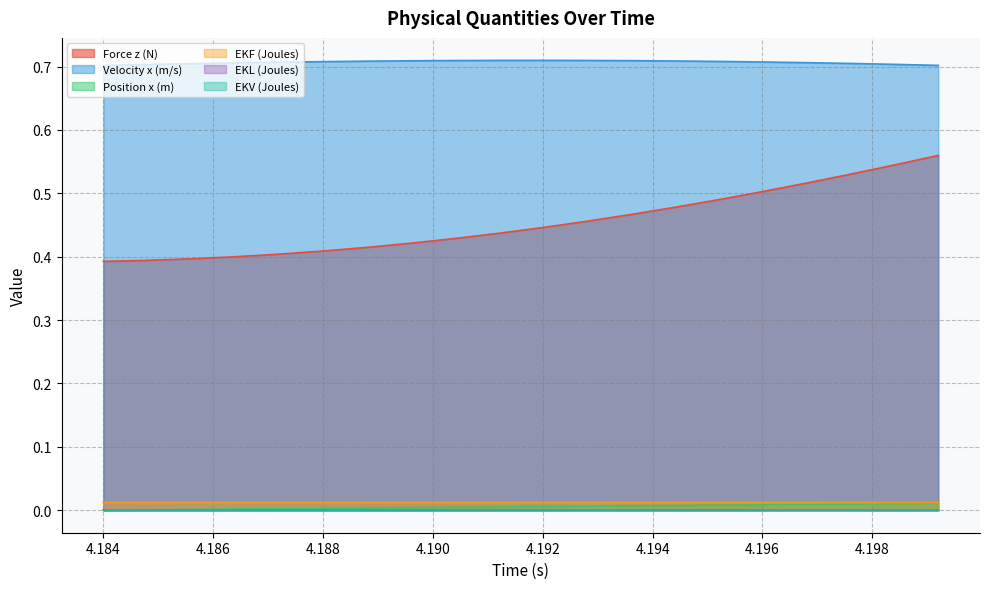

True or false: Velocity x (m/s) has more than 0 points higher than both neighbors.

True